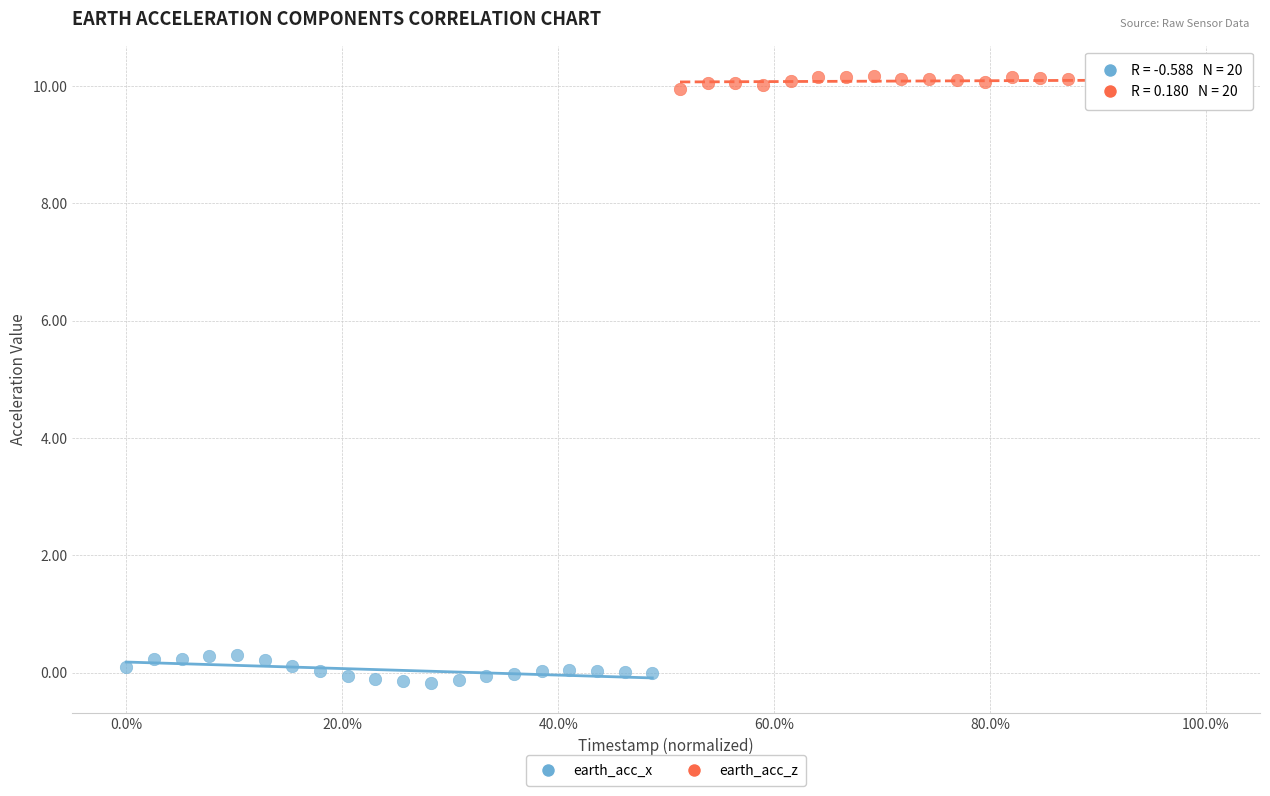

Which series contains the highest Y value?

earth_acc_z